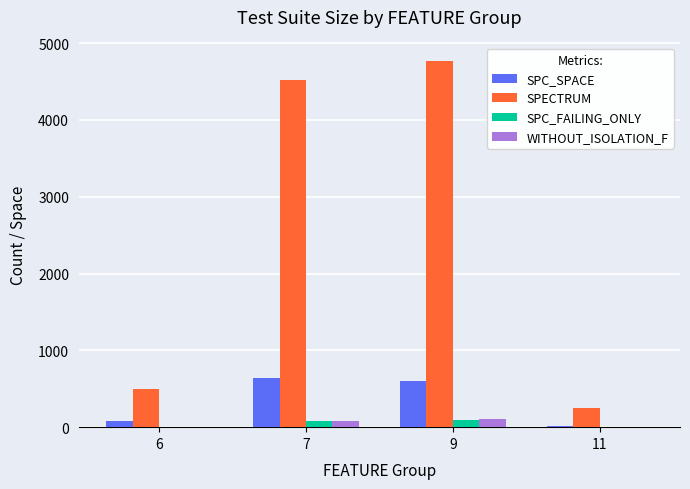

Are the bars horizontal?

No